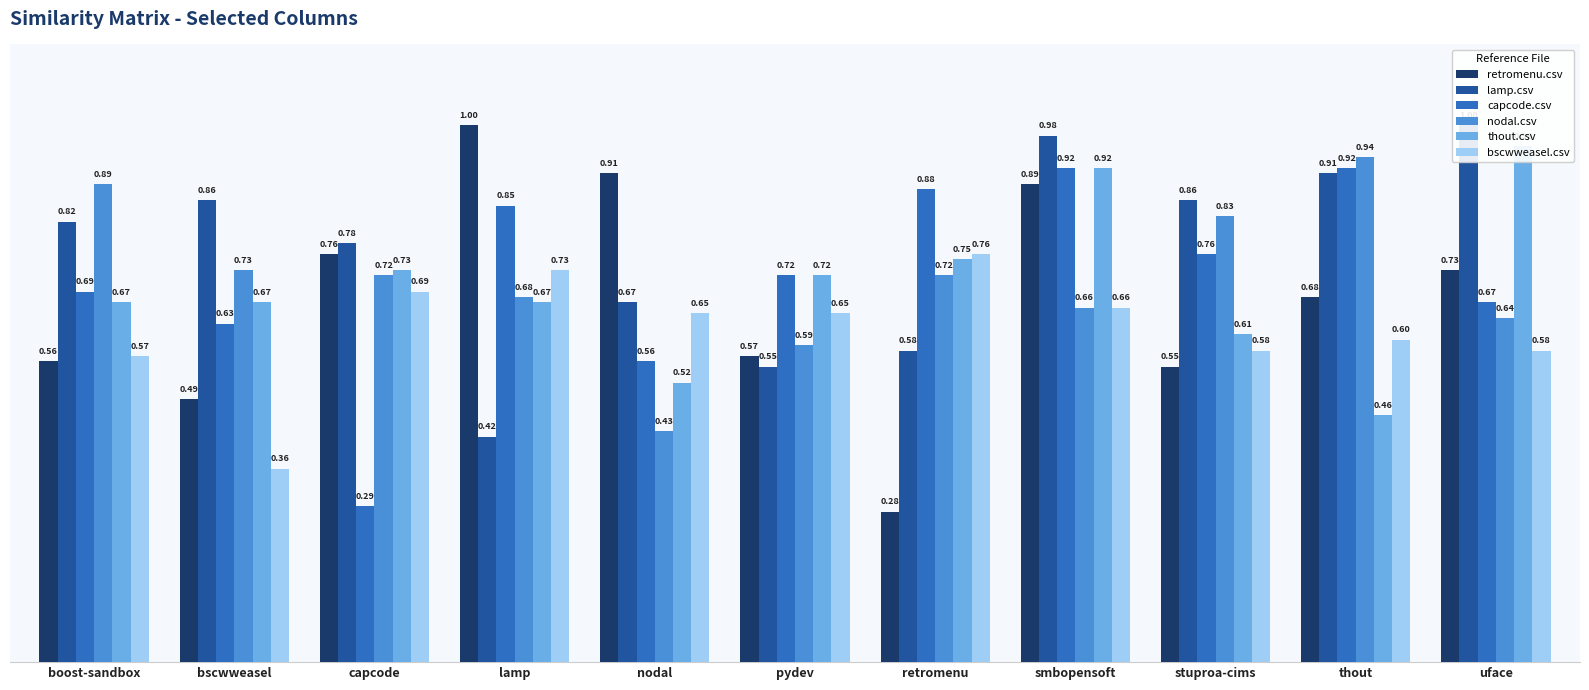

How many data points does each series have?

11